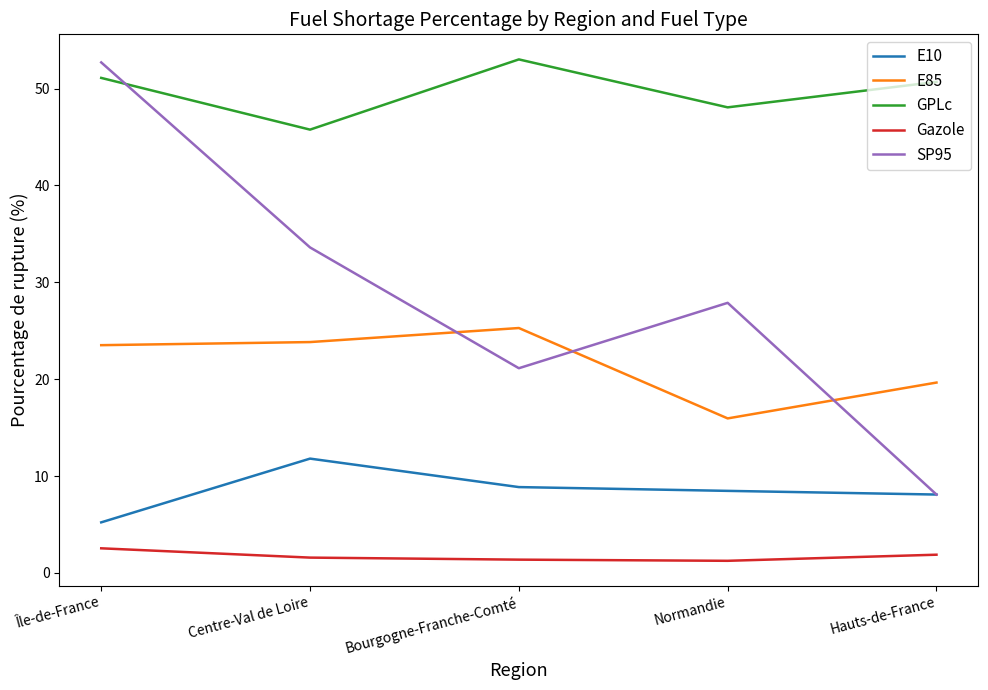

Is it true that E10 equals 5.2 at Île-de-France?

True